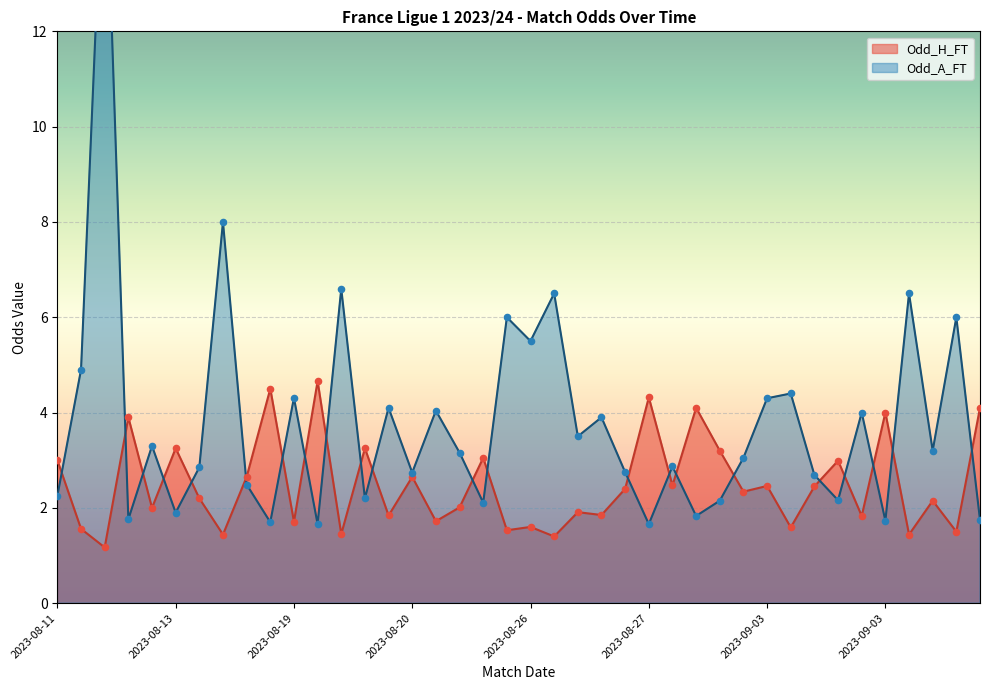

Is the value of Odd_H_FT at 2023-08-26 greater than the value of Odd_A_FT at 2023-09-03?

No